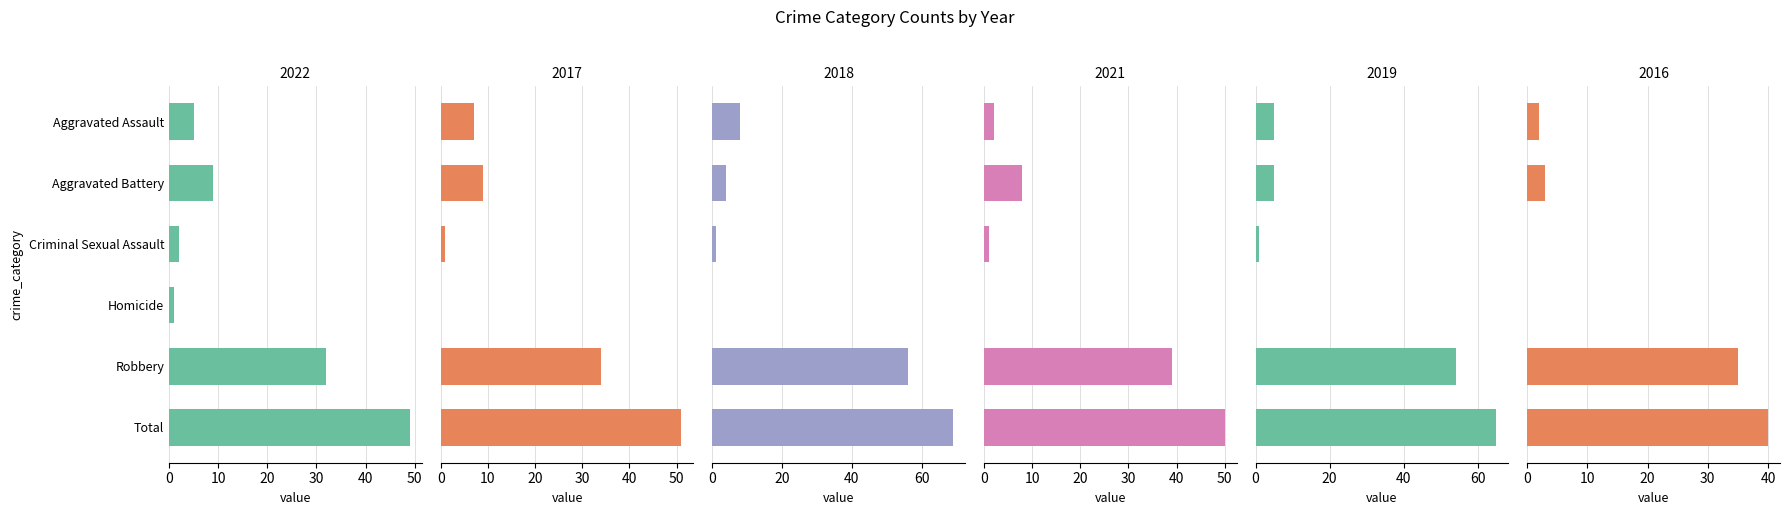

The 2016 series shows 3 at Aggravated Battery. True or false?

True